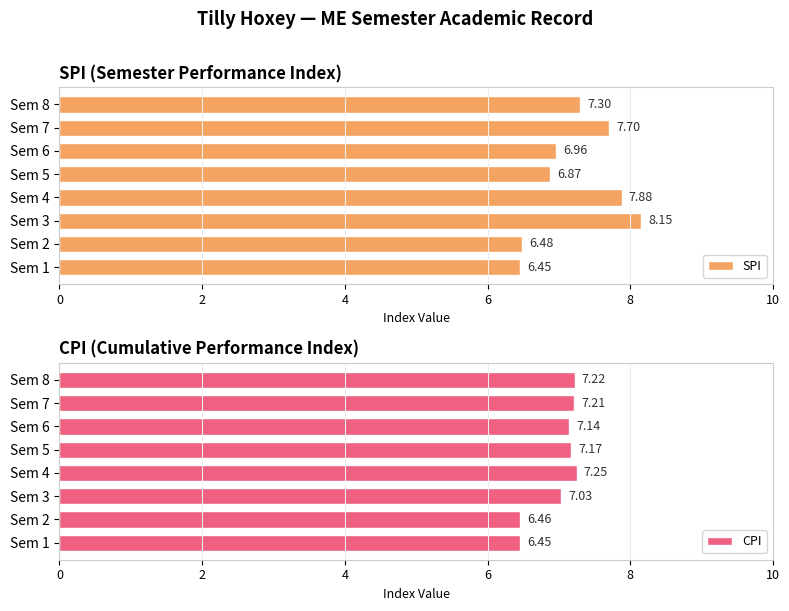

What value does the SPI series have at Sem 8?

7.3